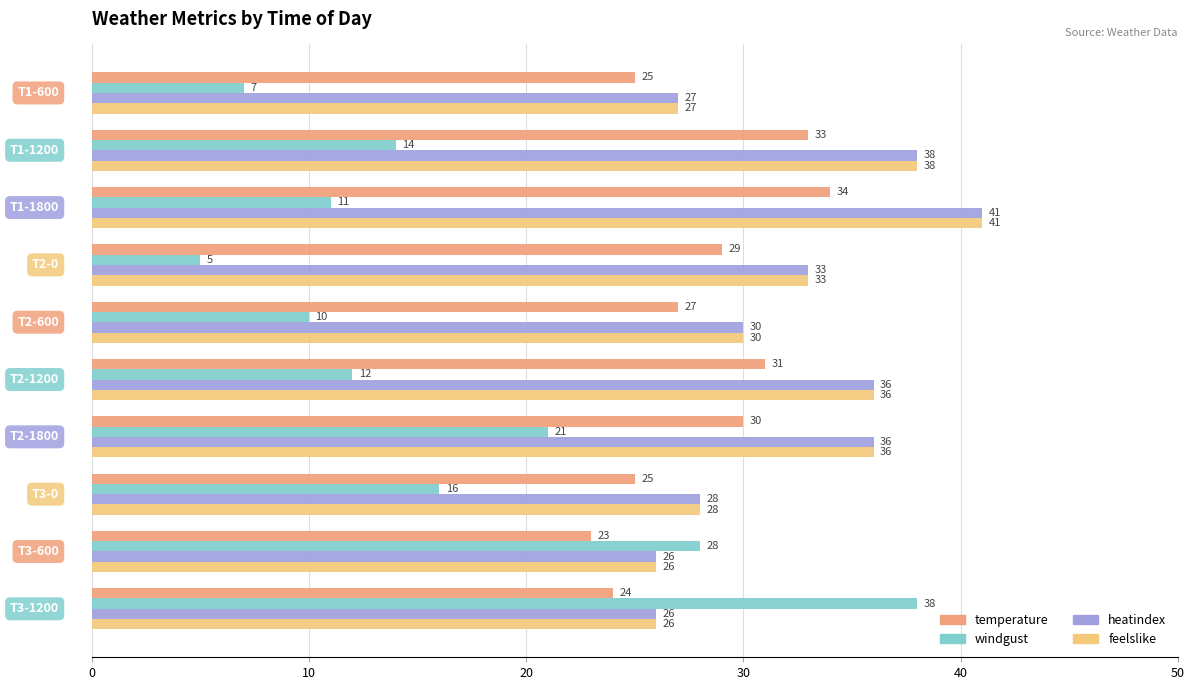

At how many categories does at least one series exceed 23?

10